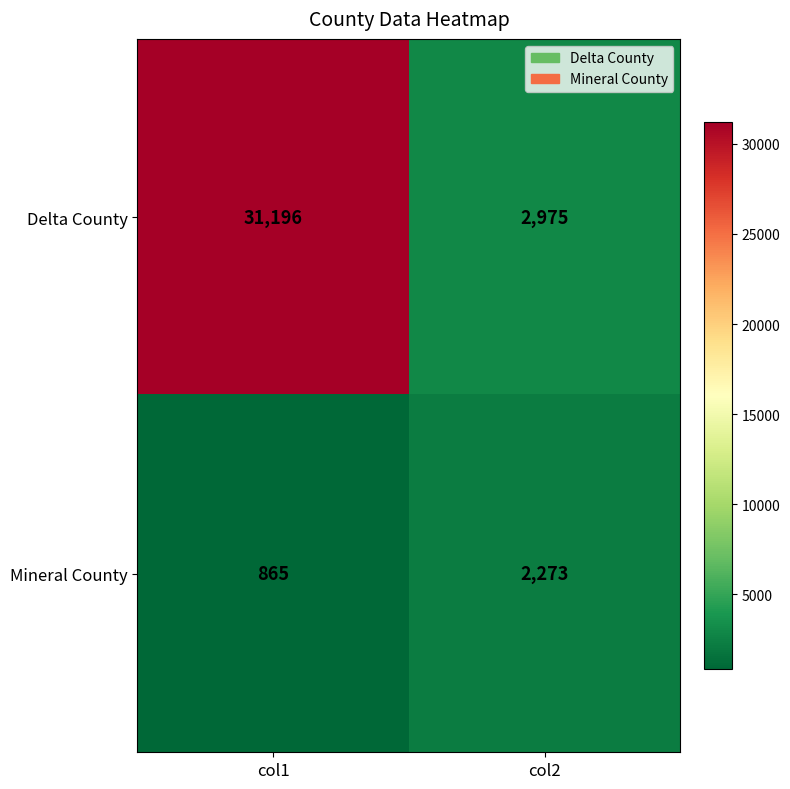

The Delta County series shows 31196 at col1. True or false?

True